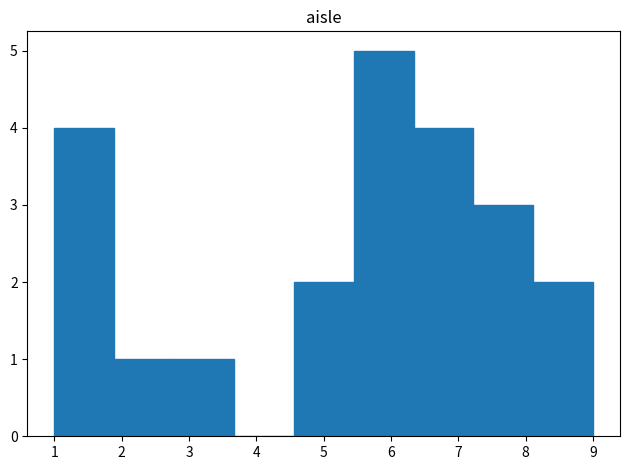

What is the height of the bar covering 6.3 to 7.2 on the x-axis? Neither the bar edges nor the heights are printed on the chart, so give them approximately, as read against the axes.

4